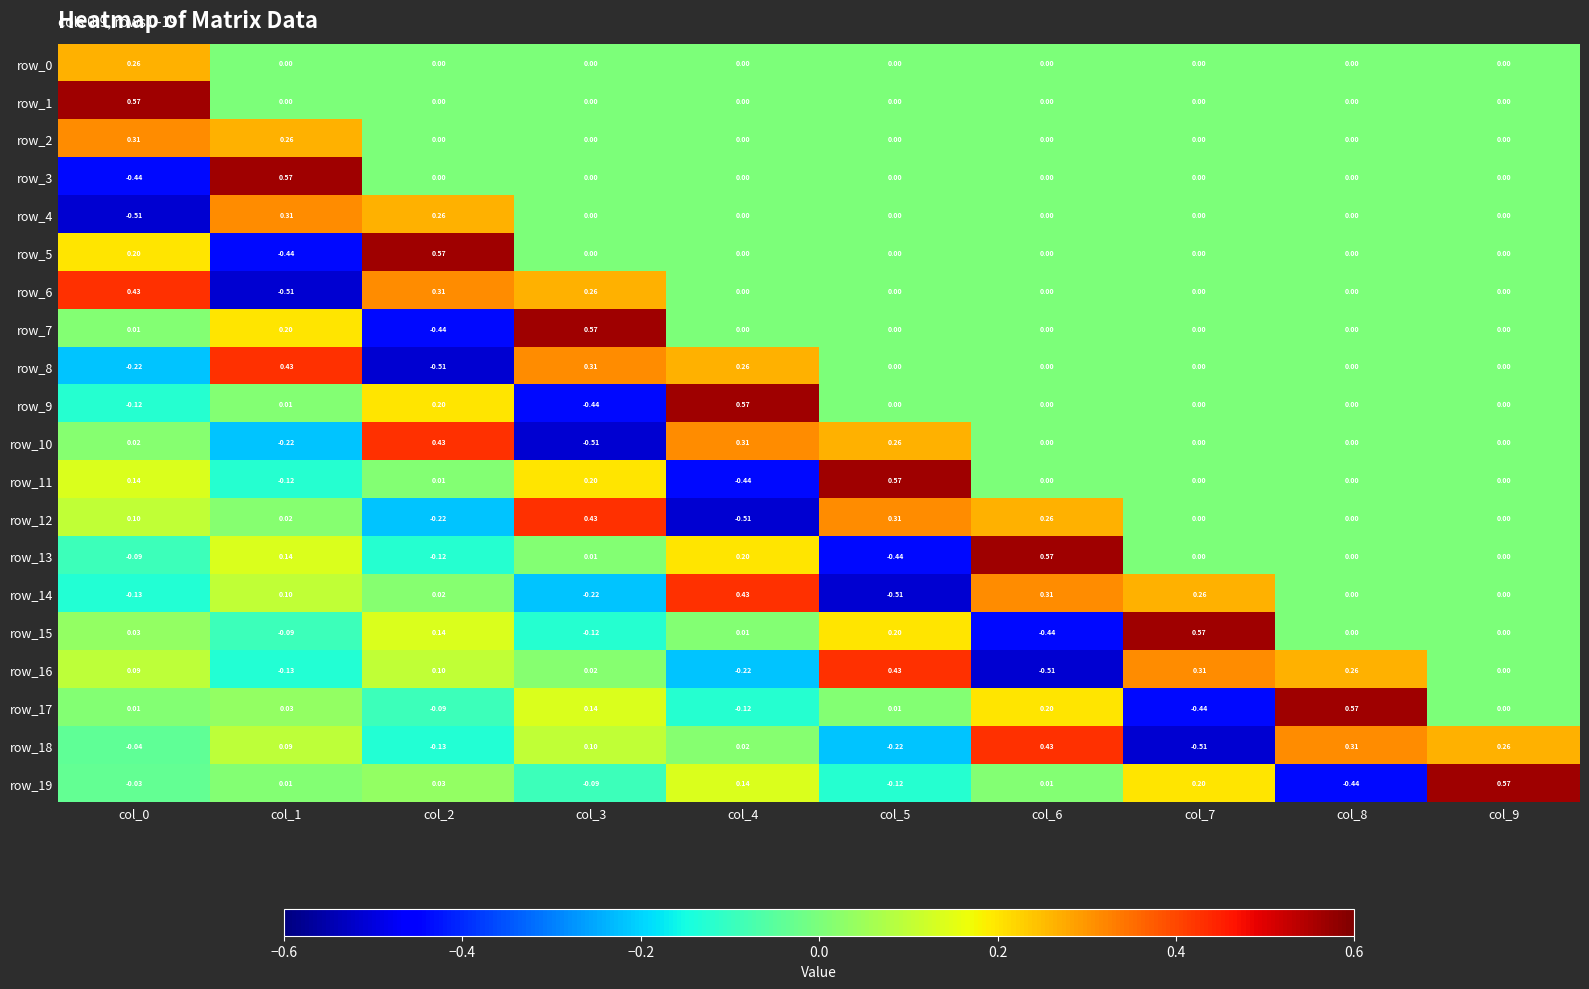

Is the value of row_13 at col_8 greater than the value of row_19 at col_6?

No